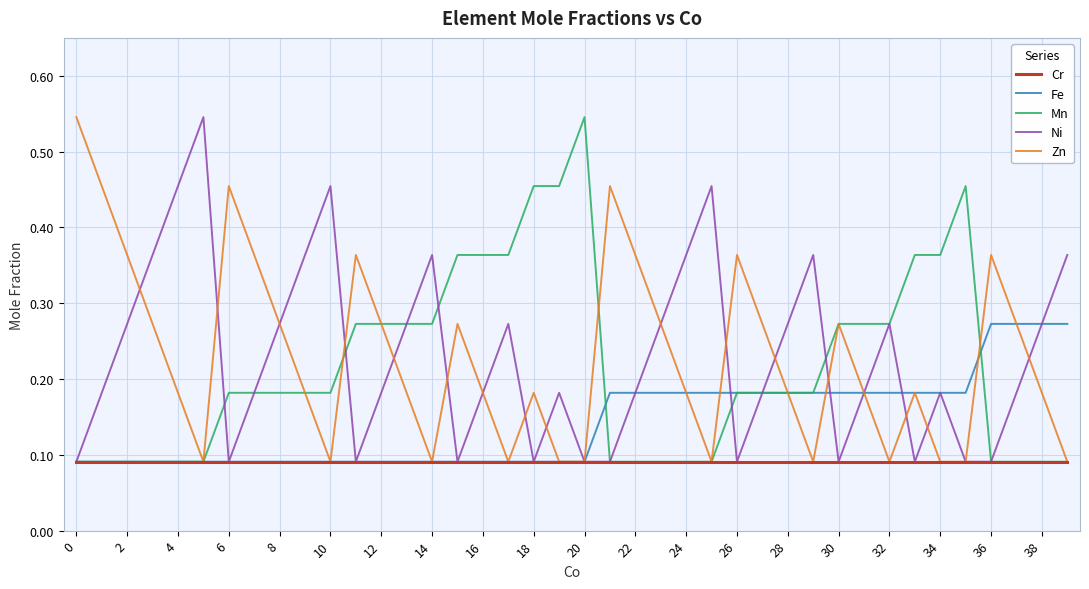

Count the number of data series in this chart.

5